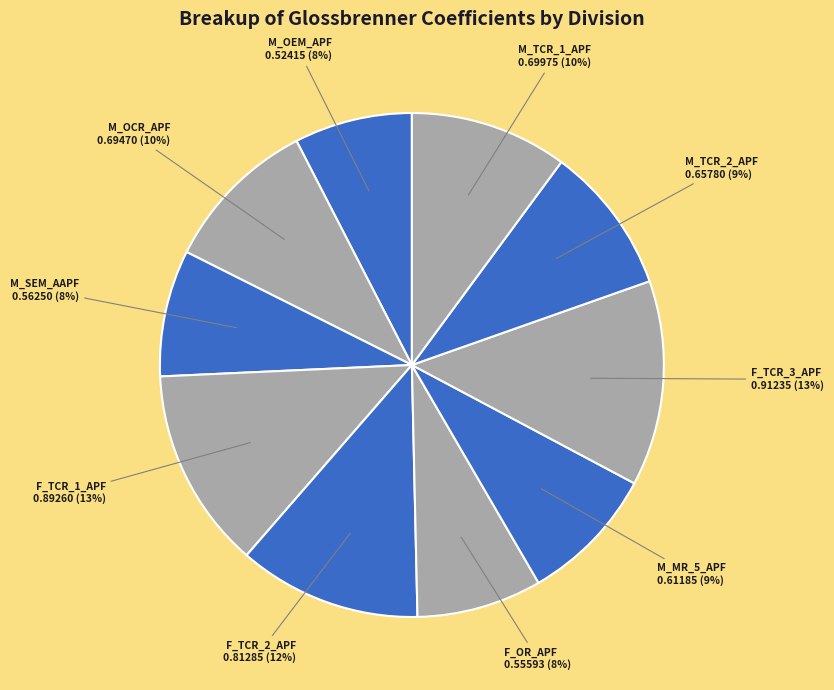

To the nearest percent, what is the average slice percentage?

10%